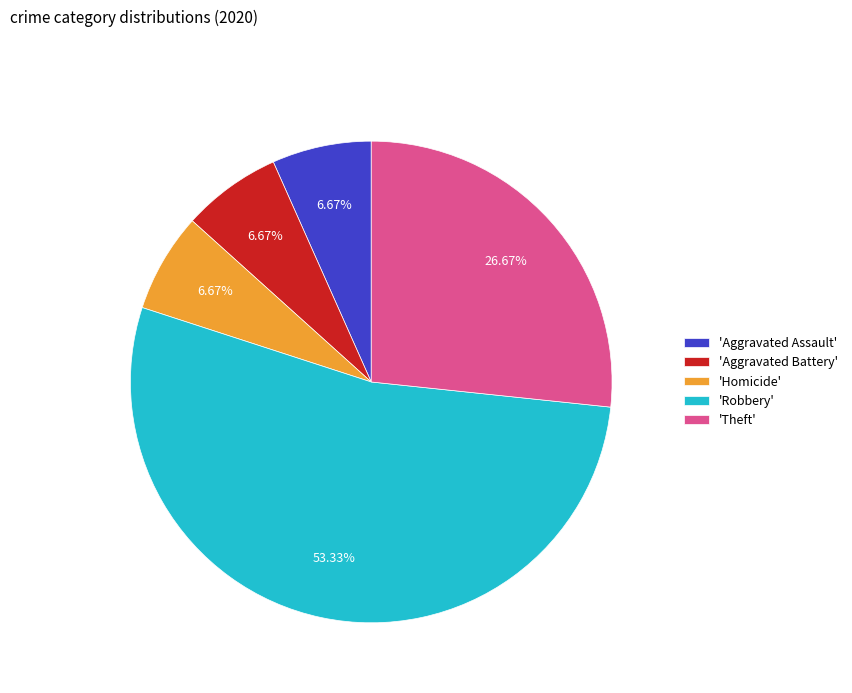

Between 'Homicide' and 'Theft', which is larger?

'Theft'